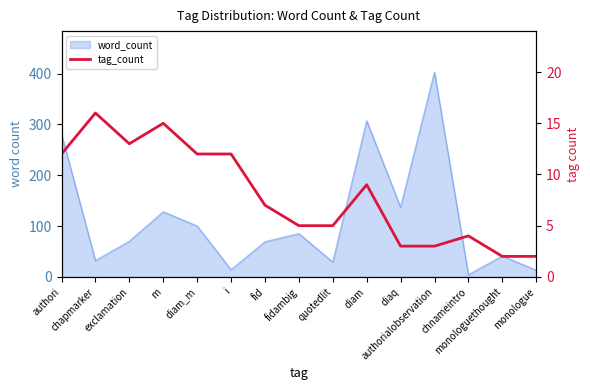

At which label is the value closest to 9?

diam